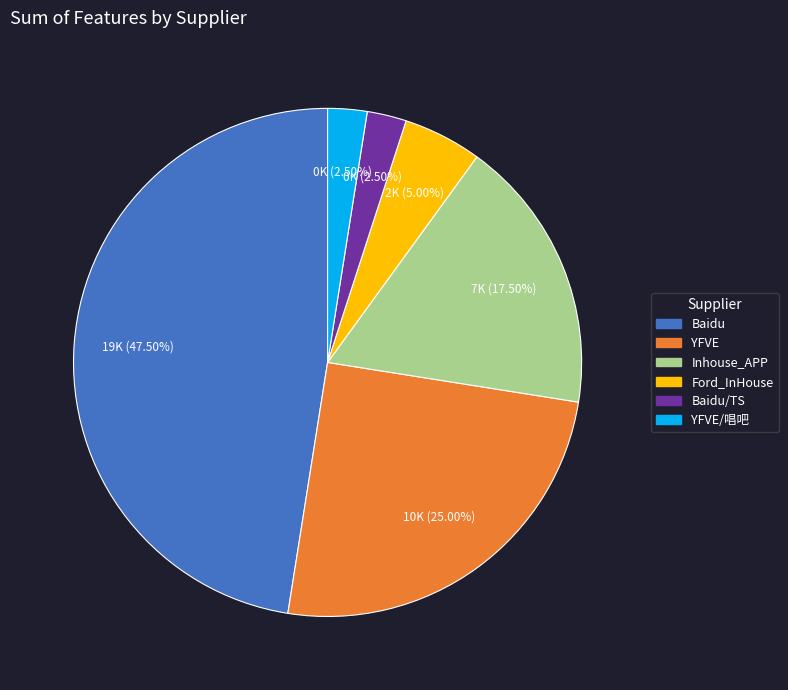

Does any single category account for the majority?

No